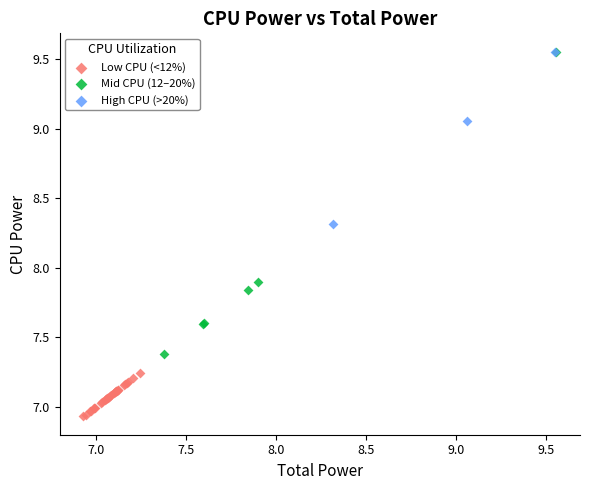

Which series has the widest spread of Y values?

Mid CPU (12–20%)